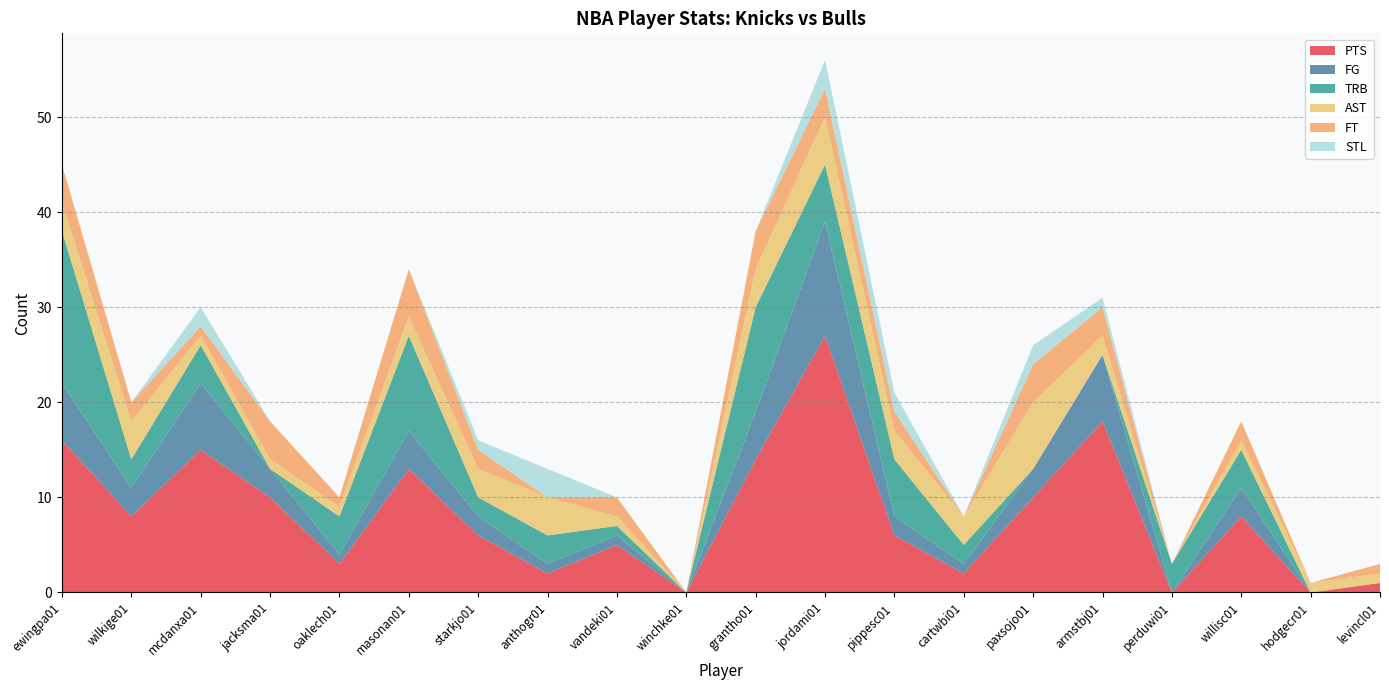

Reading right to left, extract all data points from this chart.

PTS: 1	0	8	0	18	10	2	6	27	14	0	5	2	6	13	3	10	15	8	16
FG: 0	0	3	0	7	3	1	2	12	5	0	1	1	2	4	1	3	7	3	6
TRB: 0	0	4	3	0	0	2	6	6	11	0	1	3	2	10	4	0	4	3	16
AST: 1	1	1	0	2	7	3	3	5	4	0	1	4	3	2	1	1	1	4	3
FT: 1	0	2	0	3	4	0	2	3	4	0	2	0	2	5	1	4	1	2	4
STL: 0	0	0	0	1	2	0	2	3	0	0	0	3	1	0	0	0	2	0	0